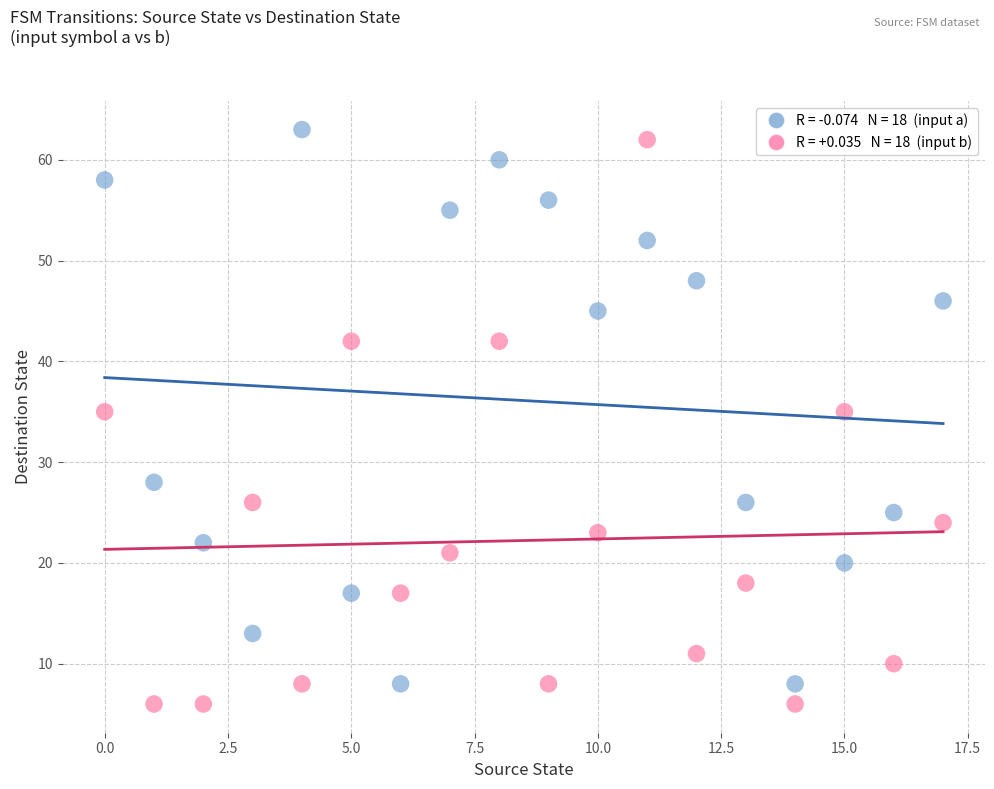

How many points are shown in the scatter plot?

36